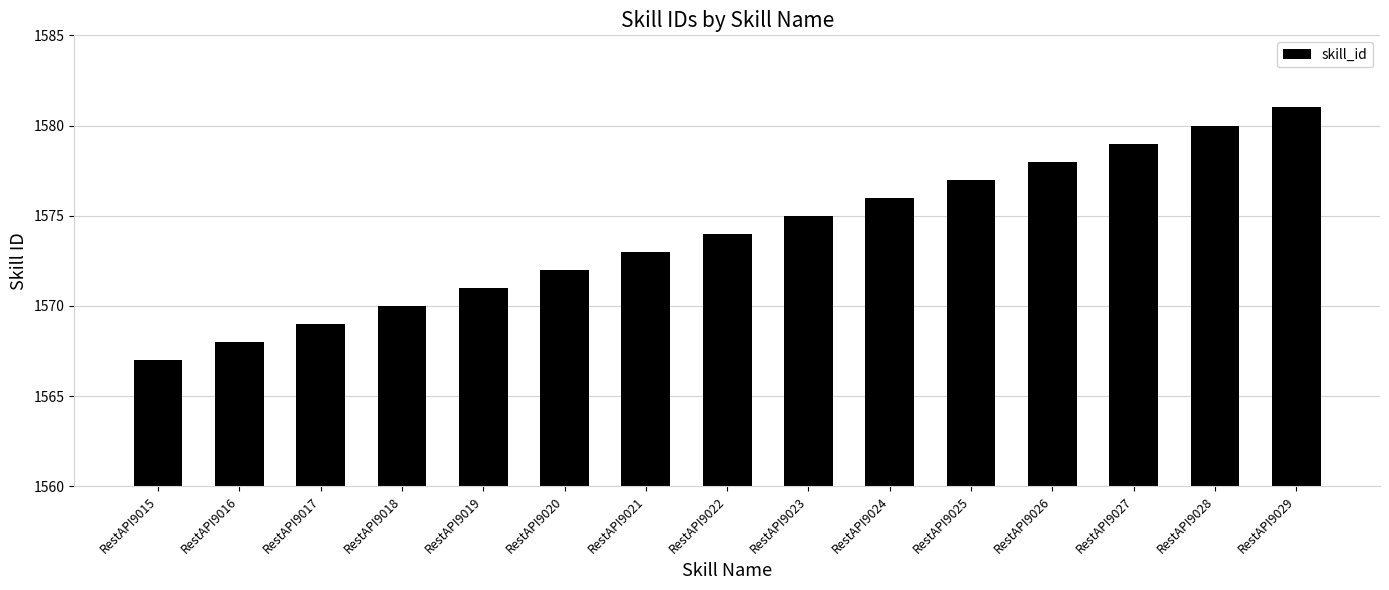

Which category has the highest value across all series?

RestAPI9029